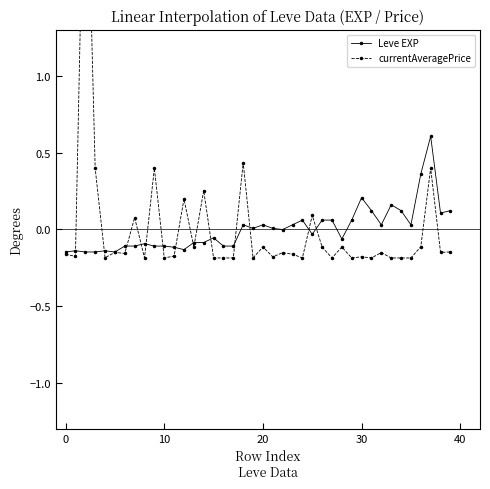

What is the label of the 6th point from the right?

34